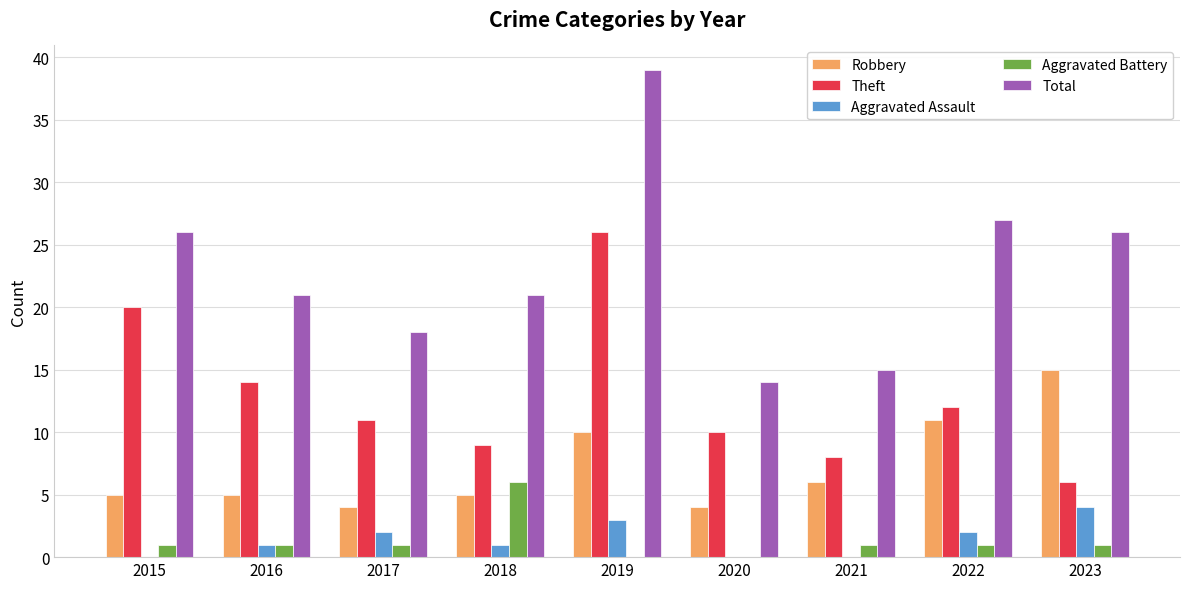

Reading left to right, extract all data points from this chart.

Robbery: 5	5	4	5	10	4	6	11	15
Theft: 20	14	11	9	26	10	8	12	6
Aggravated Assault: 0	1	2	1	3	0	0	2	4
Aggravated Battery: 1	1	1	6	0	0	1	1	1
Total: 26	21	18	21	39	14	15	27	26